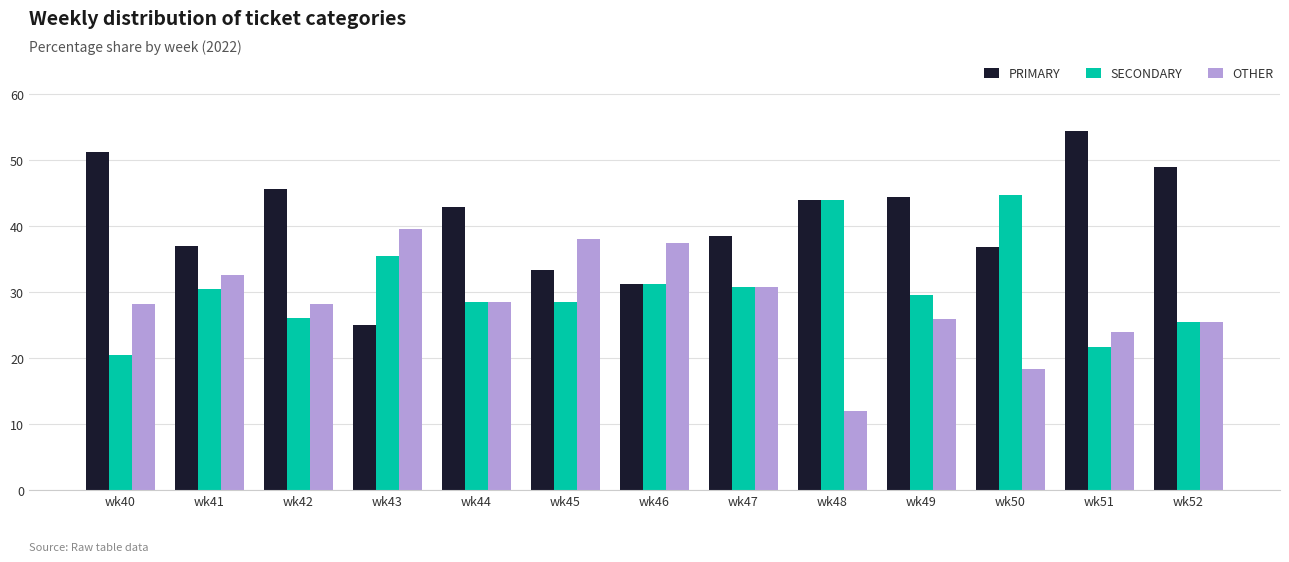

Which series changed the most between wk46 and wk50?

OTHER